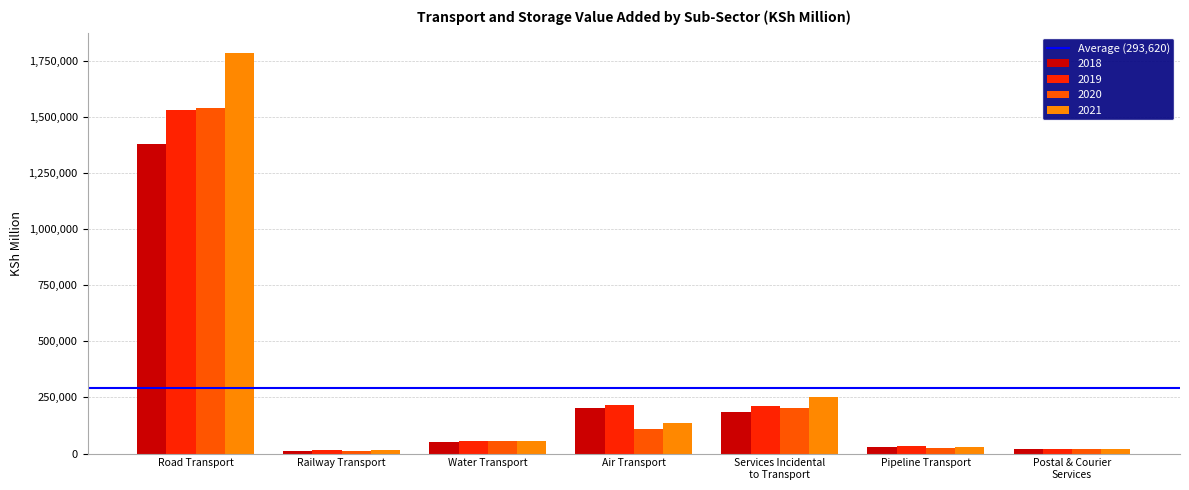

Which series has the widest spread of values?

2021